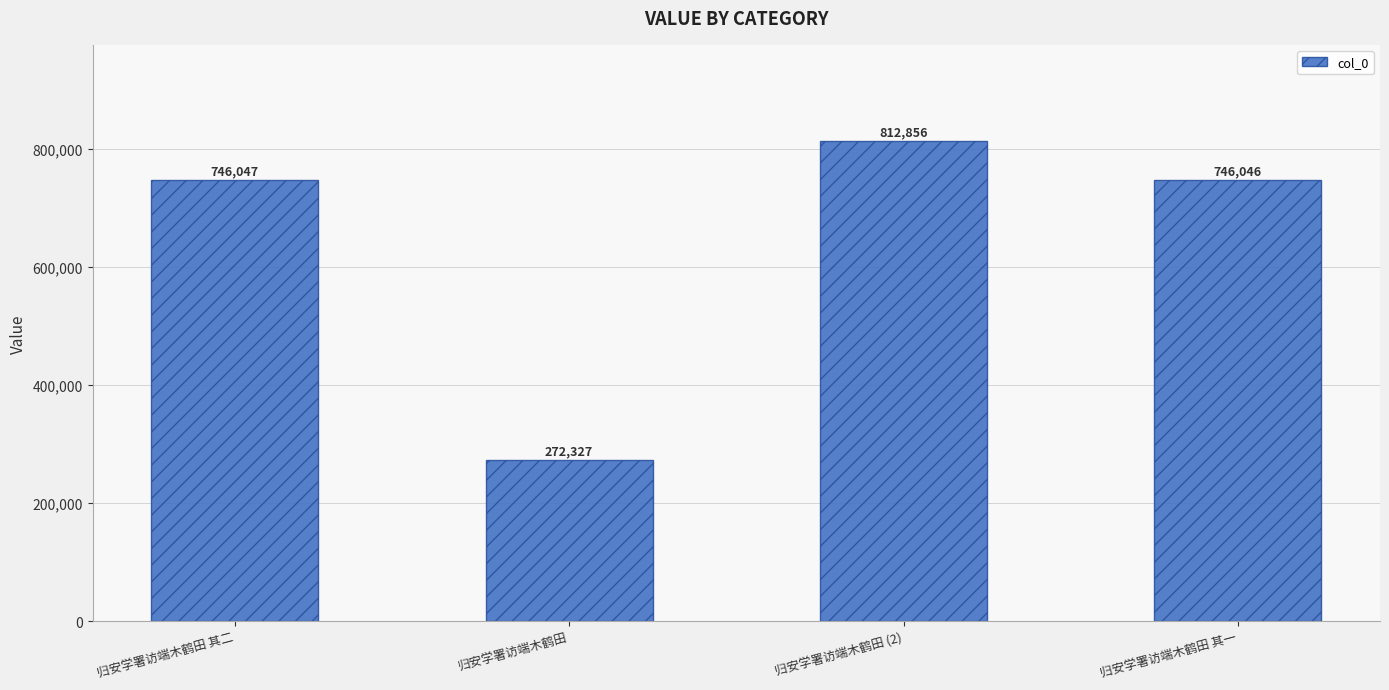

How many series are shown in this chart?

1